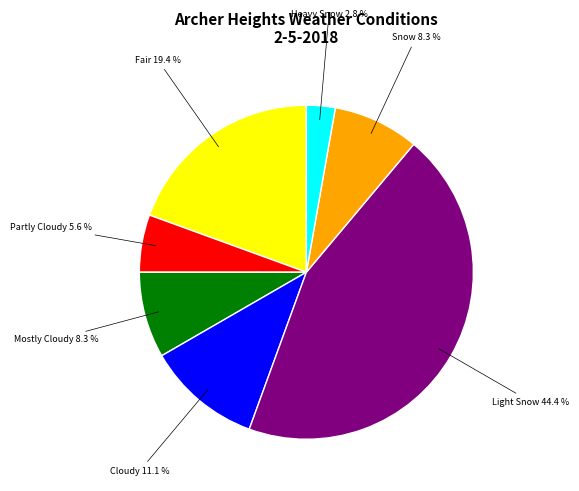

How much of the chart is everything except Light Snow?

55.6%